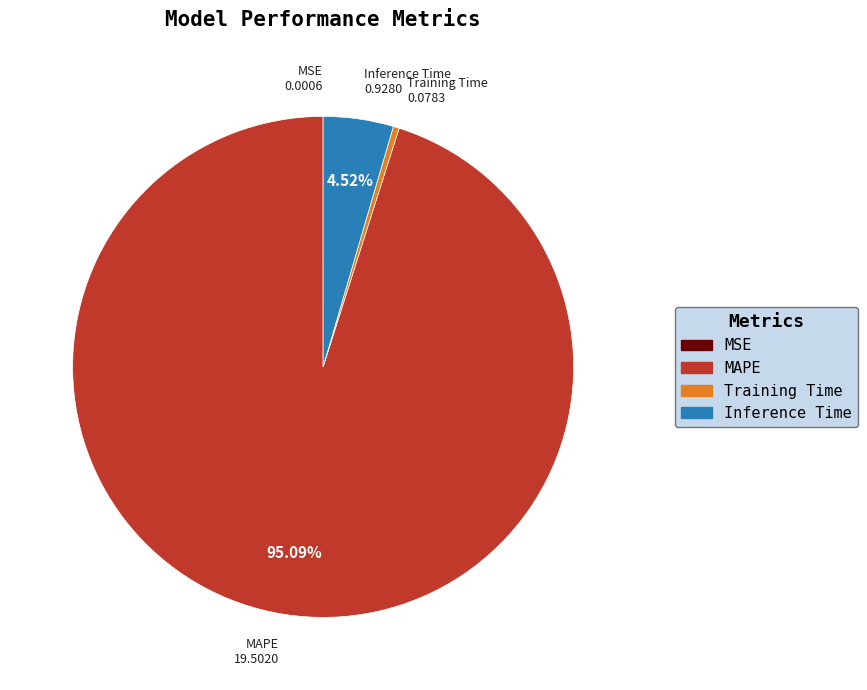

Is there any slice that represents more than half of the pie?

Yes